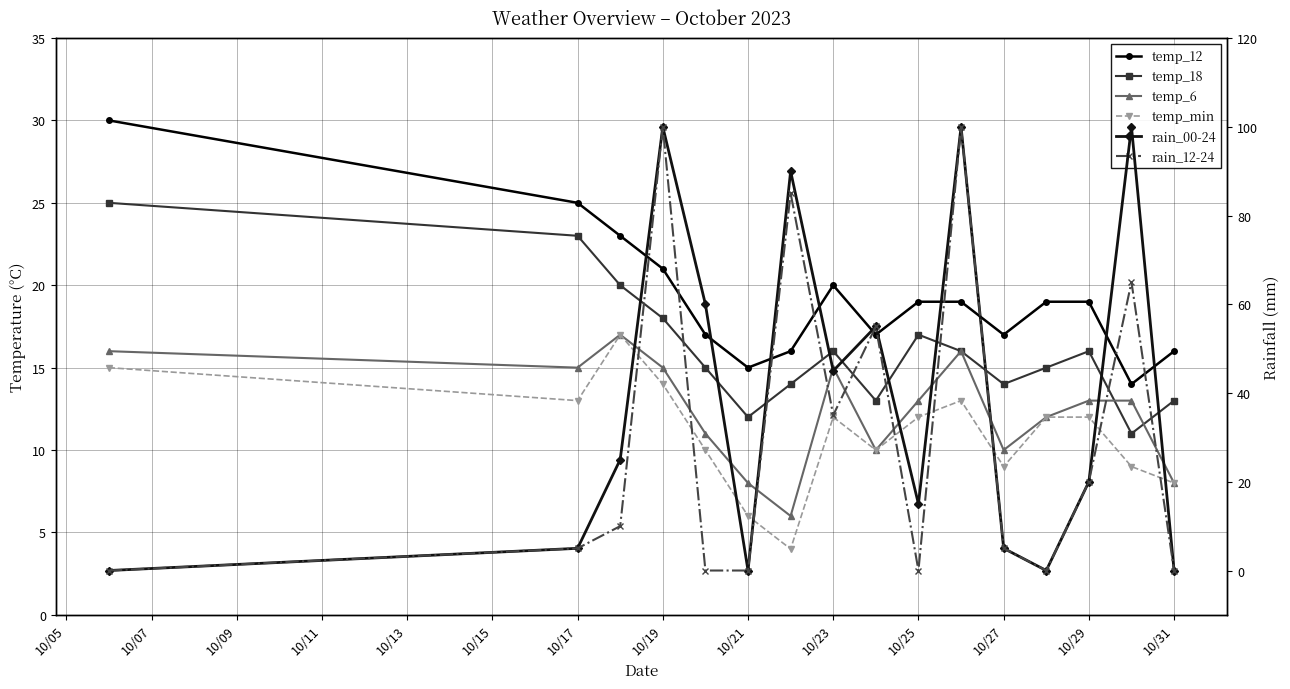

At how many categories does at least one series exceed 42?

7